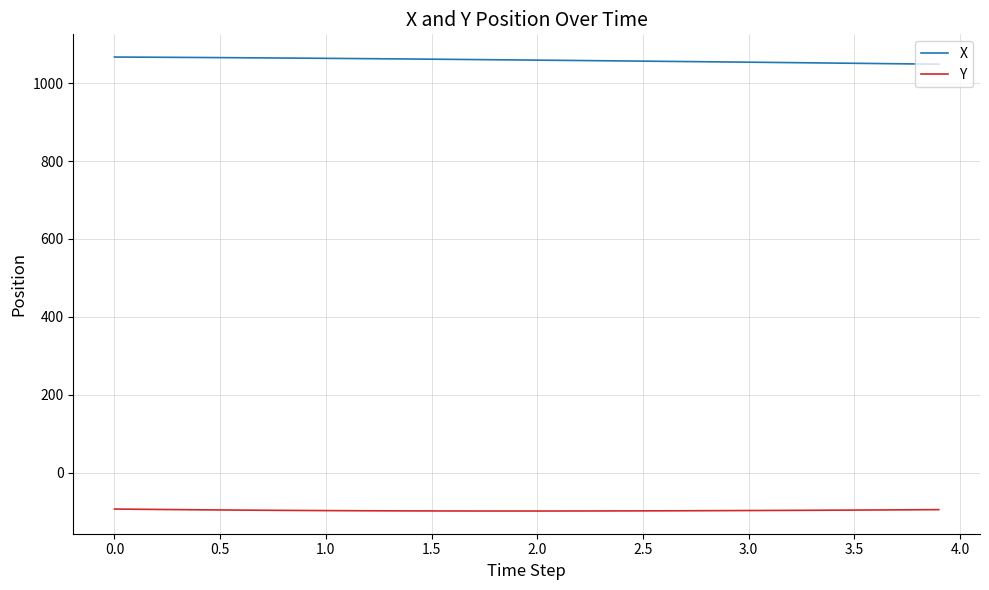

True or false: Y and X cross at least once.

False